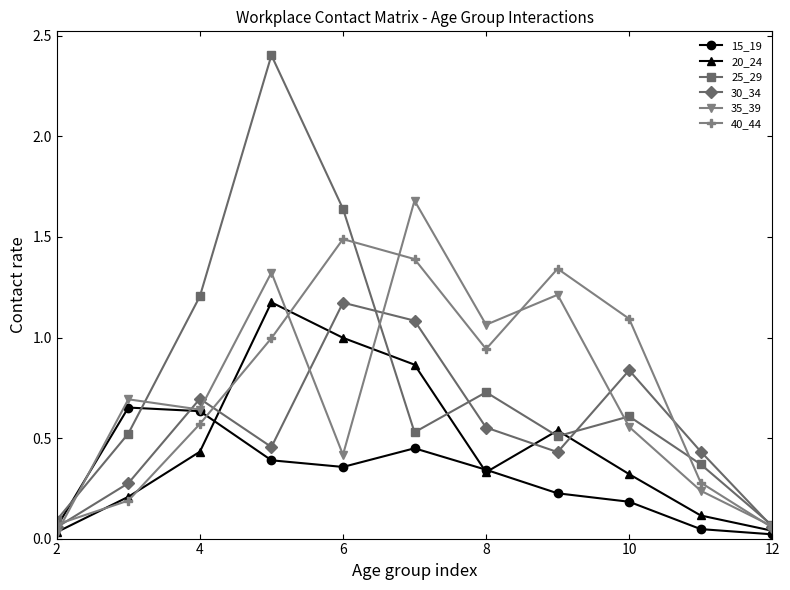

Does the chart display data point markers on the line(s)?

Yes